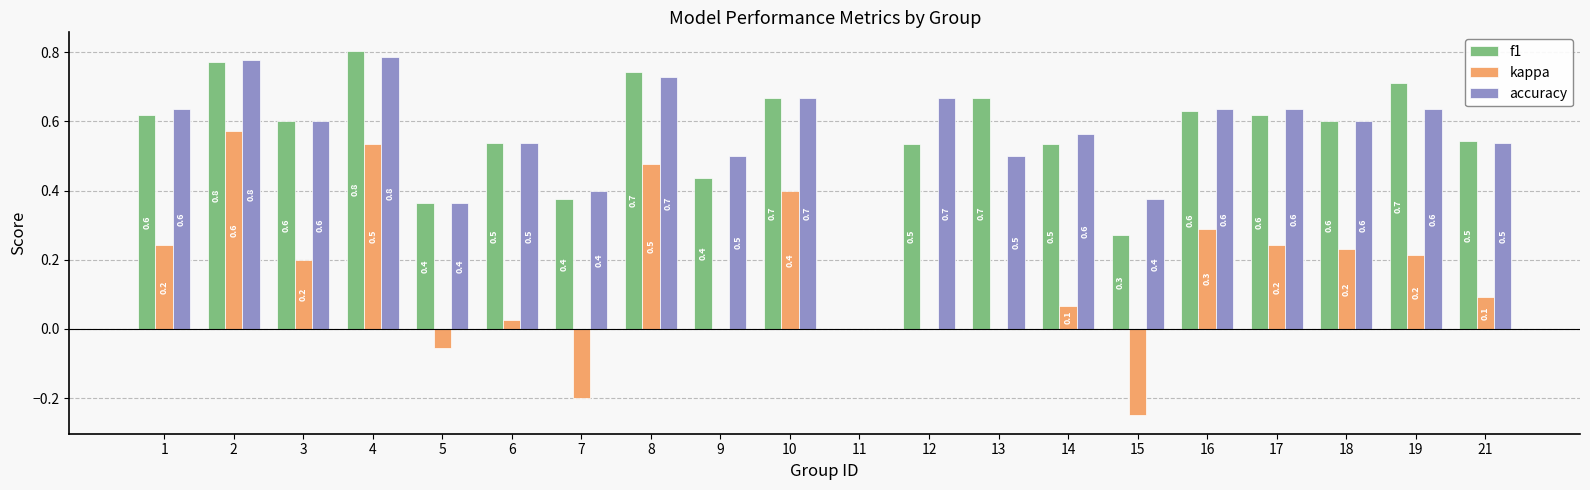

The kappa series shows -0.5 at 11. True or false?

False